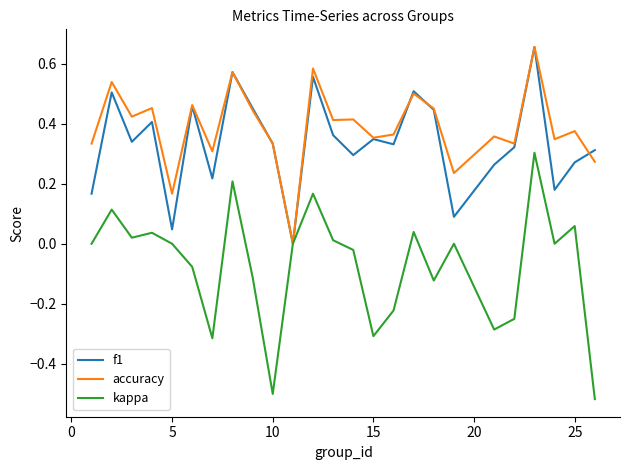

Which series has the widest spread of values?

kappa